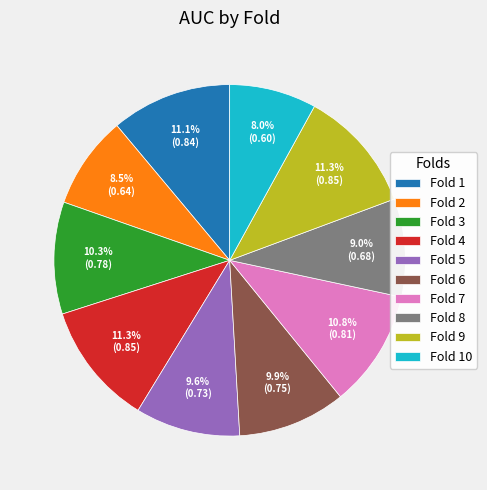

How many slices are in this pie chart?

10